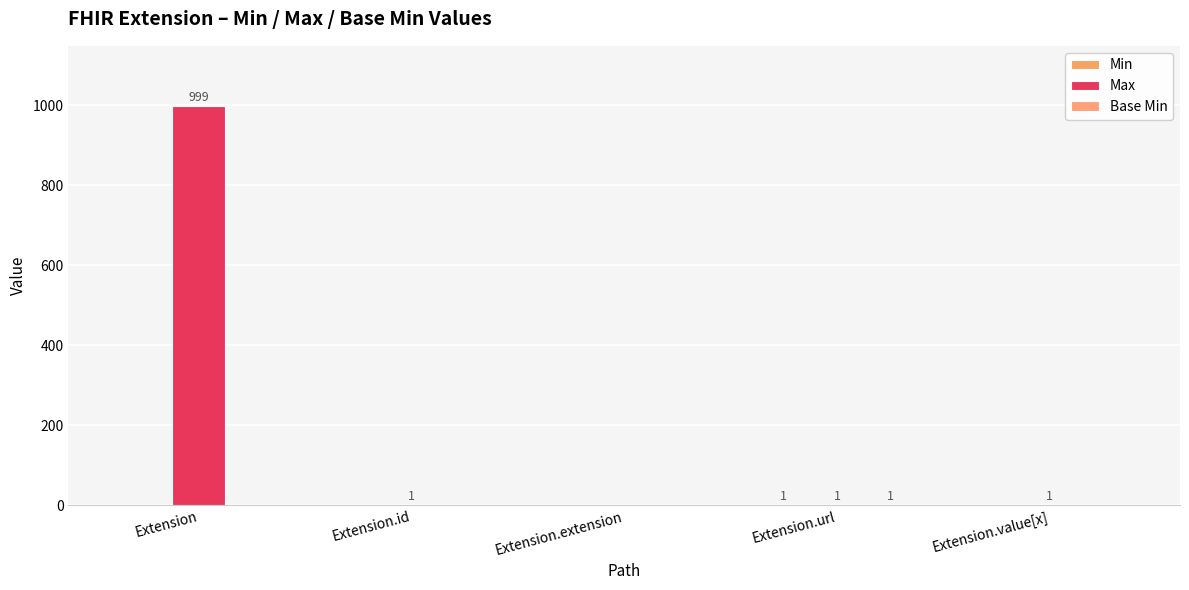

What is the label of the 5th bar from the right?

Extension